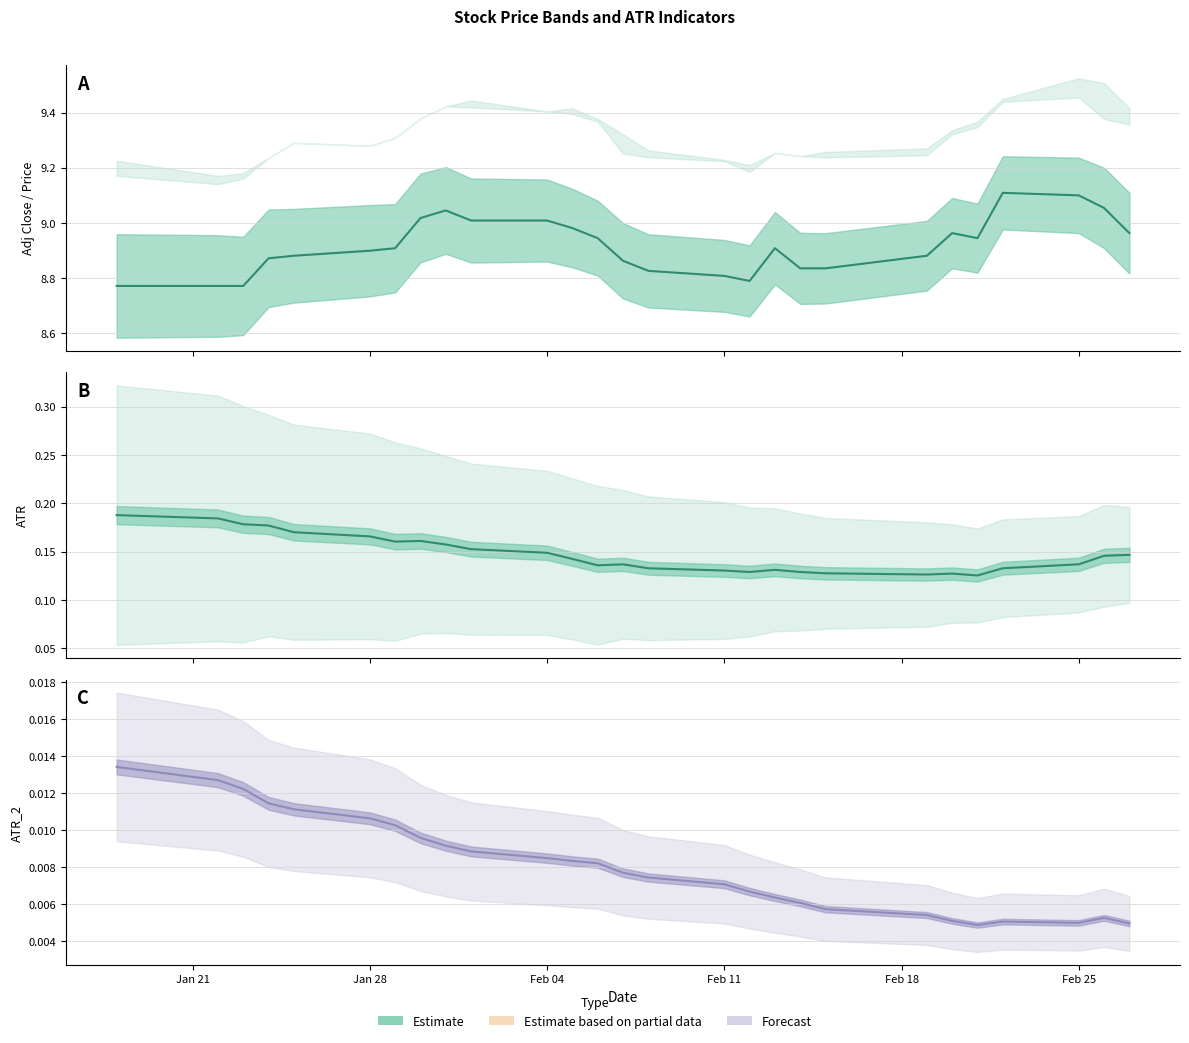

What is the sum of all ATR_2 values?

0.2